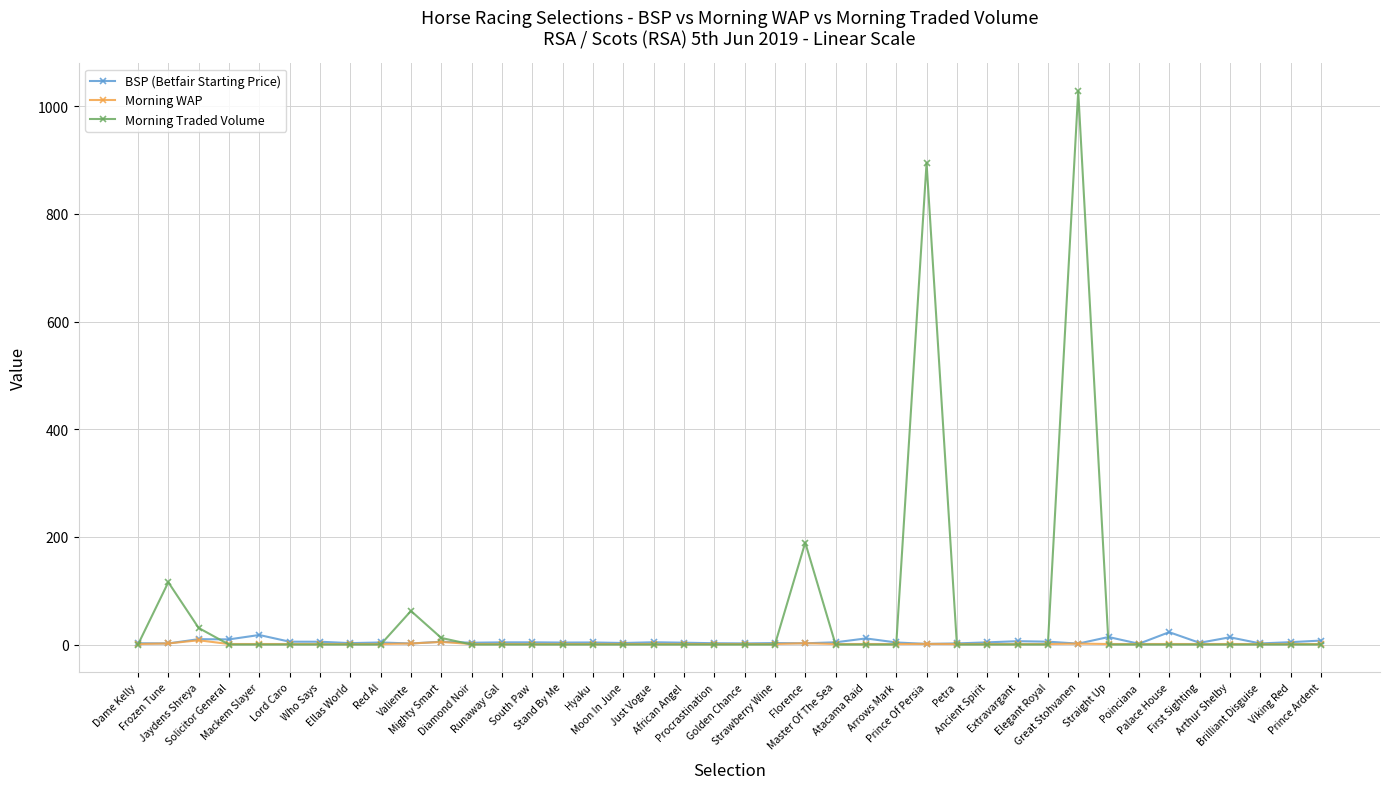

At which category is the sum across all series the highest?

Great Stohvanen